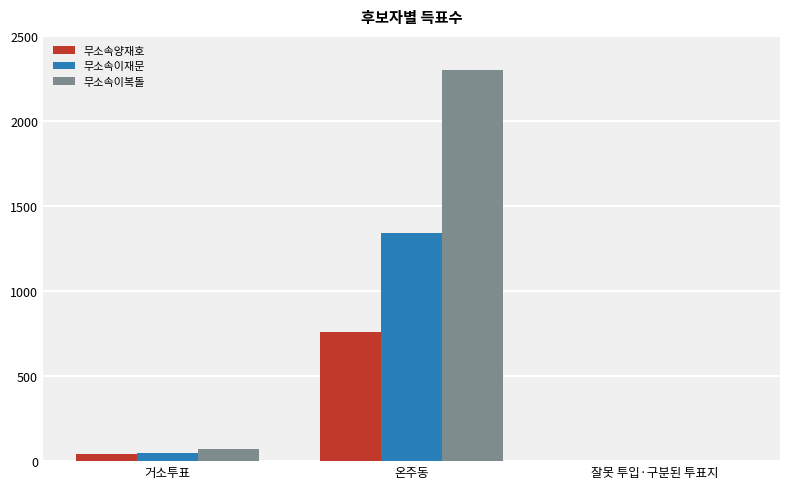

True or false: 무소속이복돌 has a value of 3454 at 온주동.

False